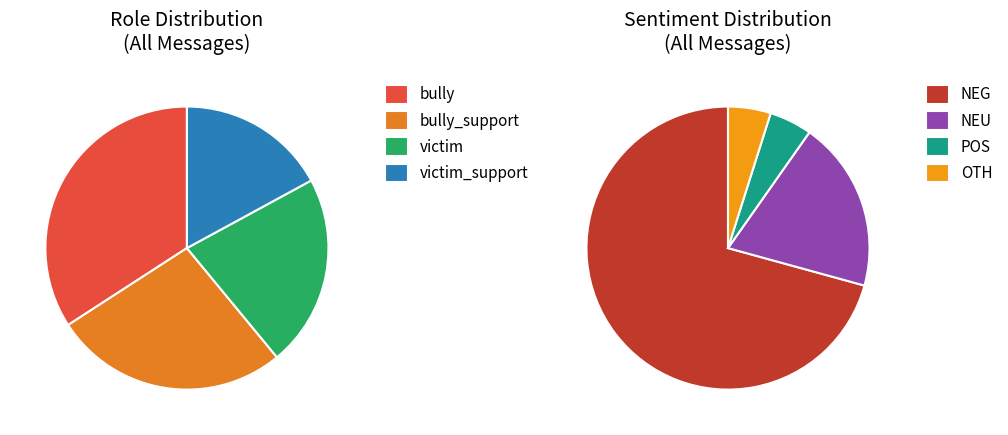

Does bully_support represent more than half of the total?

No